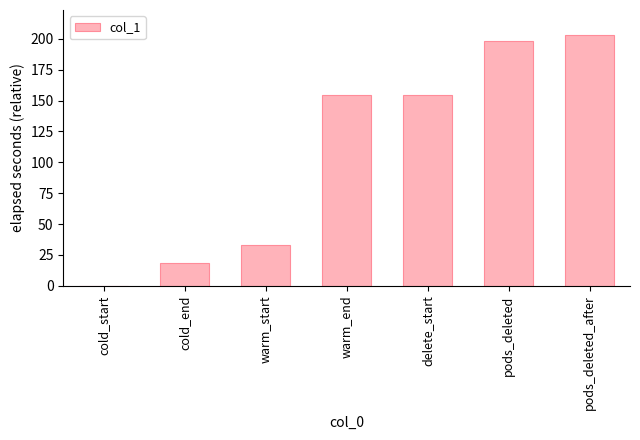

What is the difference between the values at warm_end and cold_end?

136.0